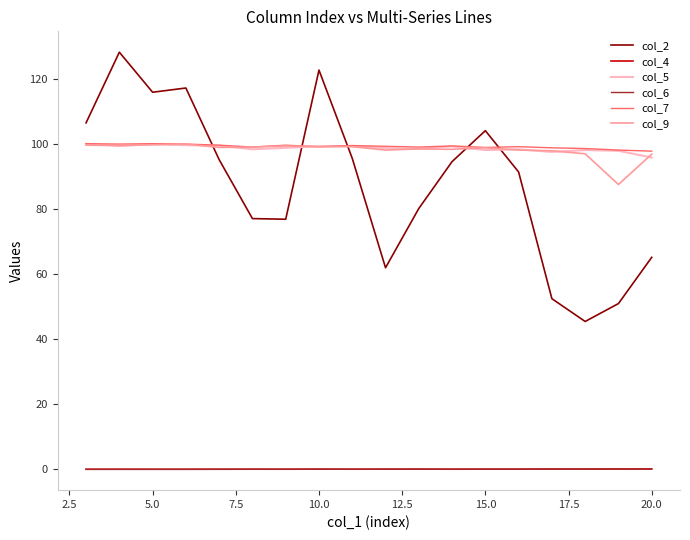

Count the number of data series in this chart.

6